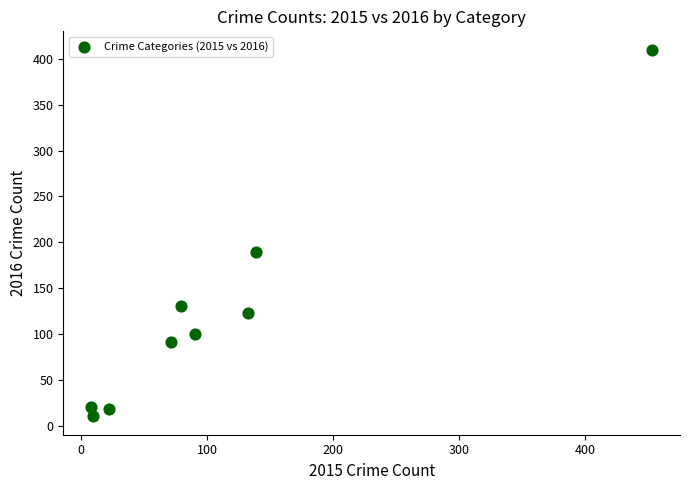

What Y value in the scatter plot is closest to 210?

189